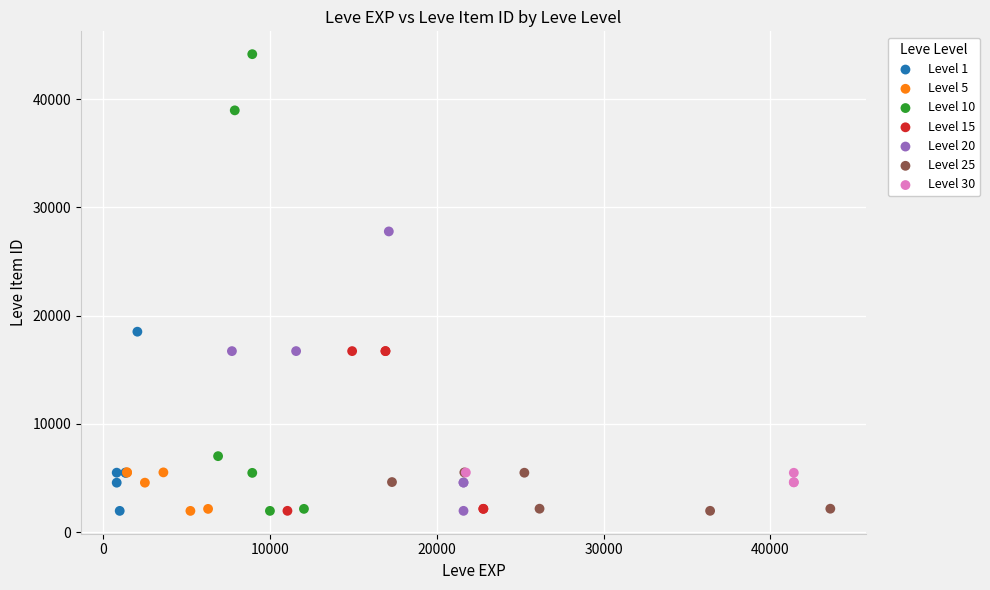

Which series has the largest Y range (max minus min)?

Level 10